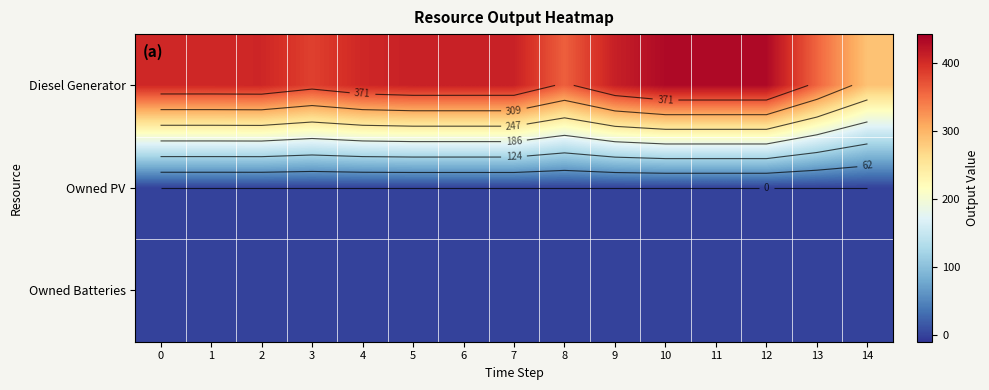

At how many categories does at least one series exceed 336?

14